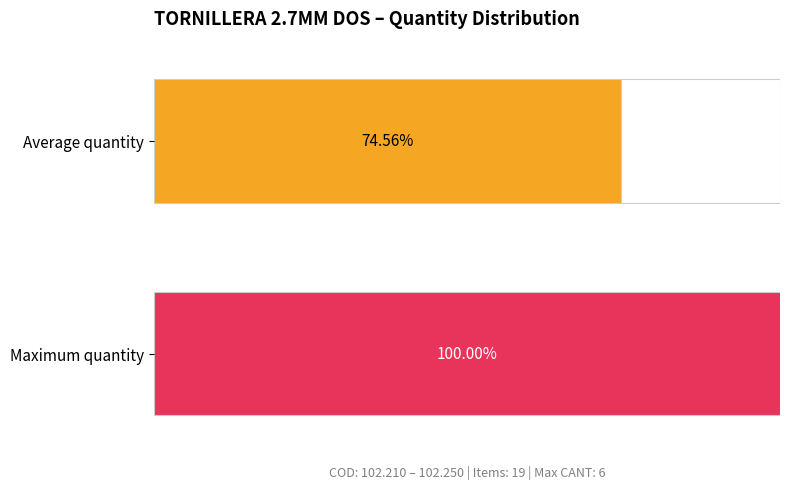

The value at 3.5*18 is 3. True or false?

False